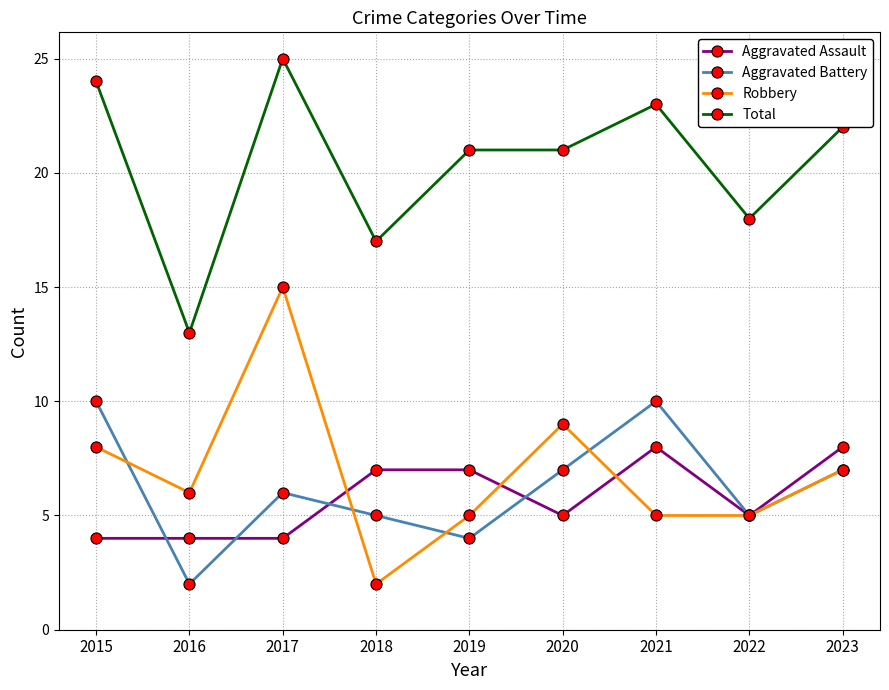

What is the value of the Aggravated Assault point at the 8th from the left?

5